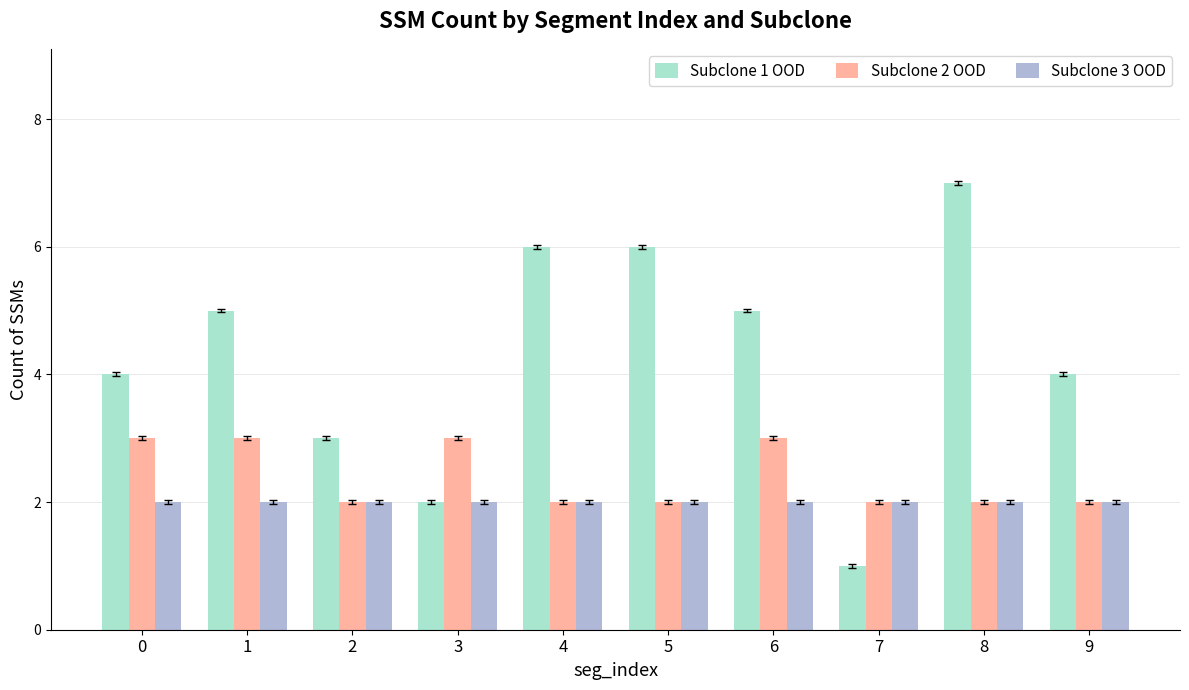

List the series in order of their peak value, lowest first.

Subclone 3 OOD, Subclone 2 OOD, Subclone 1 OOD